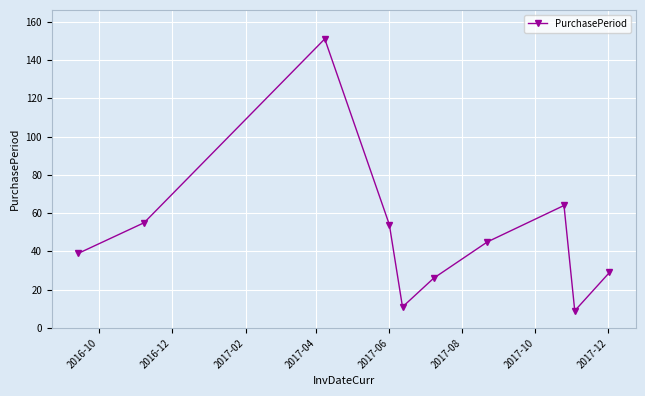

What is the average value?

48